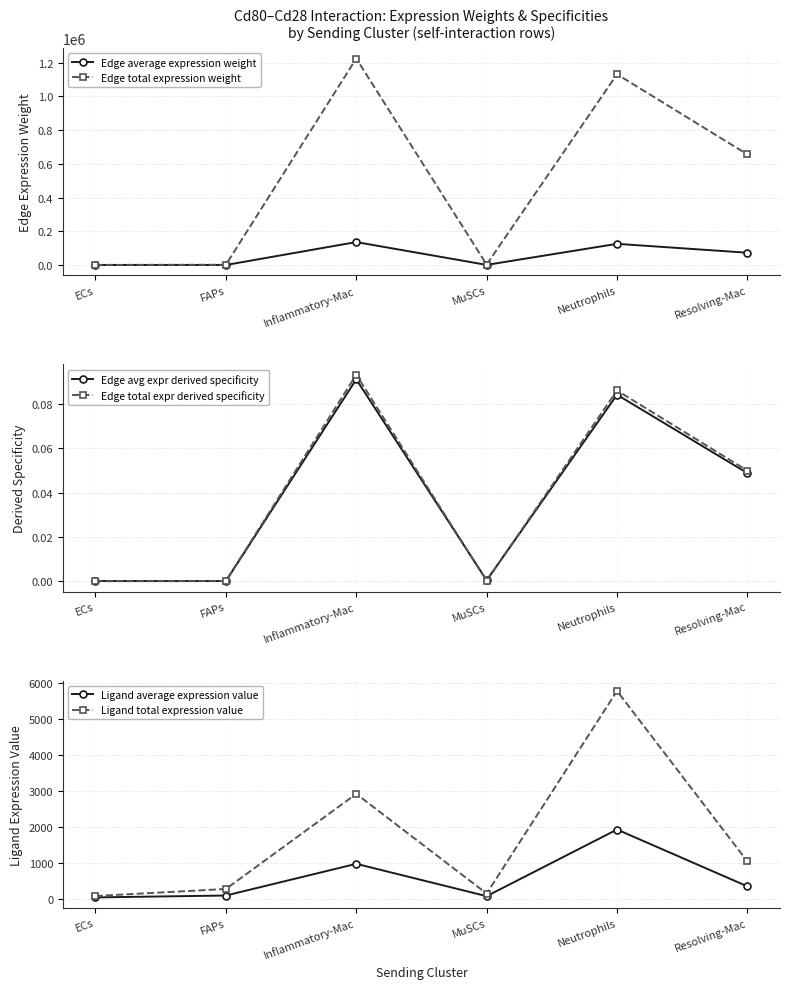

Between ECs and Inflammatory-Mac, which series saw the biggest shift?

Edge total expression weight